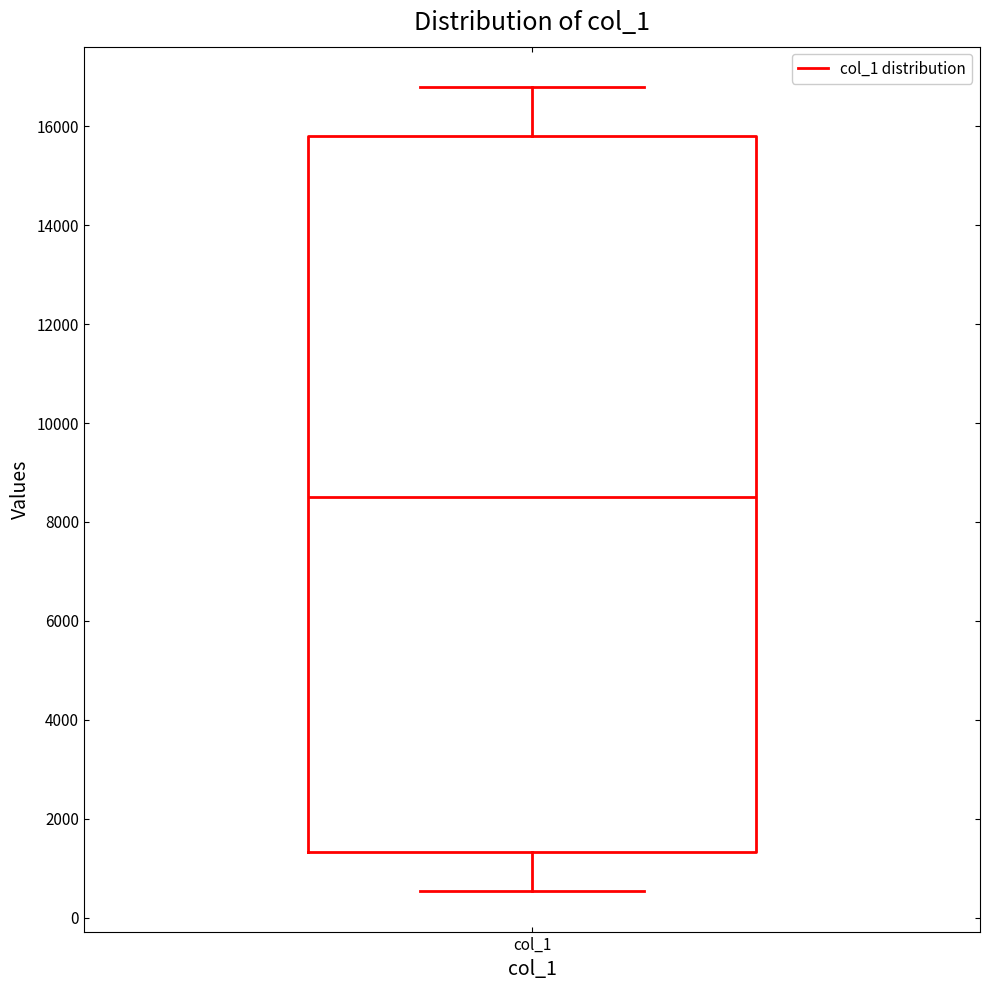

Read this box plot against the y-axis: the position of the median line, the range covered by the box, and the ends of both whiskers. The values are not printed on the chart, so give them approximately, as read against the axis.

median 8600, box 1400 to 15800, whiskers 600 to 16800